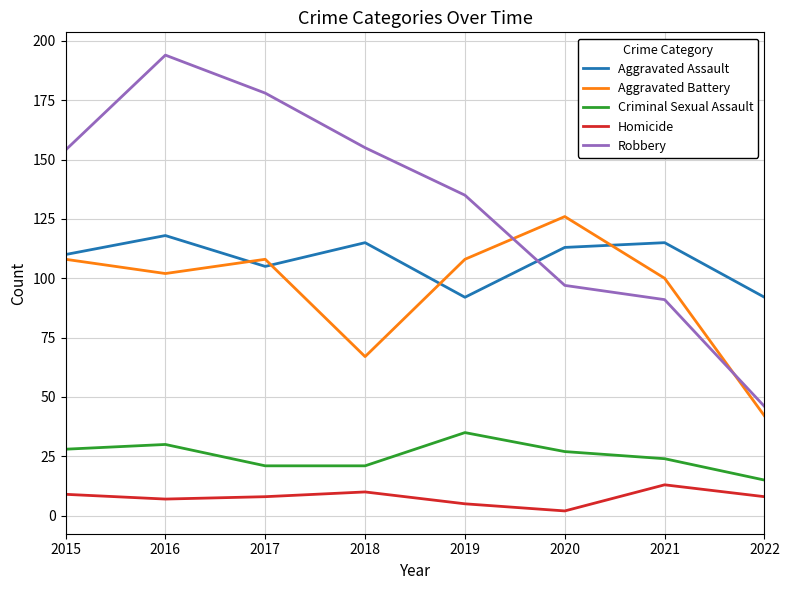

Reading left to right, what are all the values shown in this chart?

Aggravated Assault: 2015=110	2016=118	2017=105	2018=115	2019=92	2020=113	2021=115	2022=92
Aggravated Battery: 2015=108	2016=102	2017=108	2018=67	2019=108	2020=126	2021=100	2022=42
Criminal Sexual Assault: 2015=28	2016=30	2017=21	2018=21	2019=35	2020=27	2021=24	2022=15
Homicide: 2015=9	2016=7	2017=8	2018=10	2019=5	2020=2	2021=13	2022=8
Robbery: 2015=154	2016=194	2017=178	2018=155	2019=135	2020=97	2021=91	2022=46